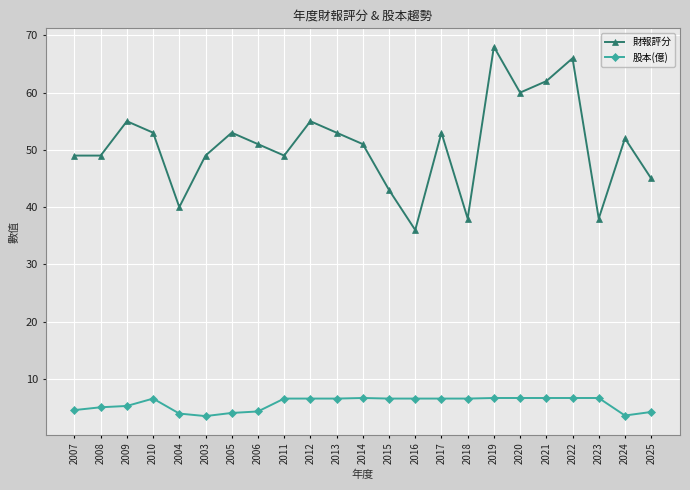

At which label is 財報評分 closest to 52?

2024